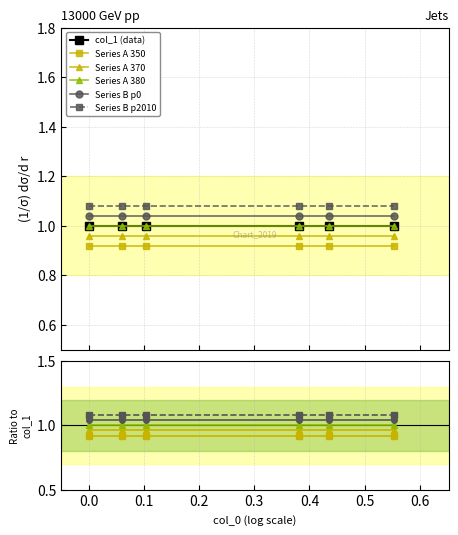

Which series changed the most between 0.0 and 0.3?

col_1 (data)